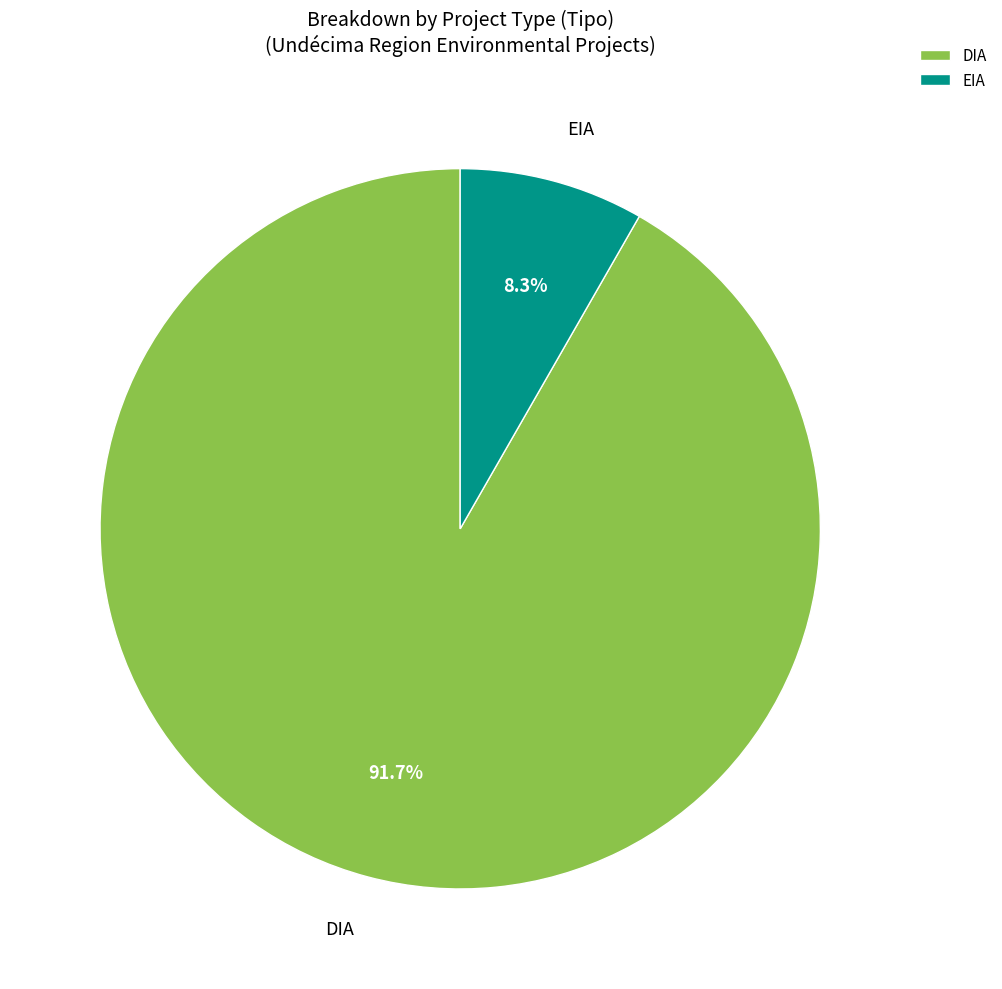

To the nearest percent, what percentage of the pie is DIA?

92%